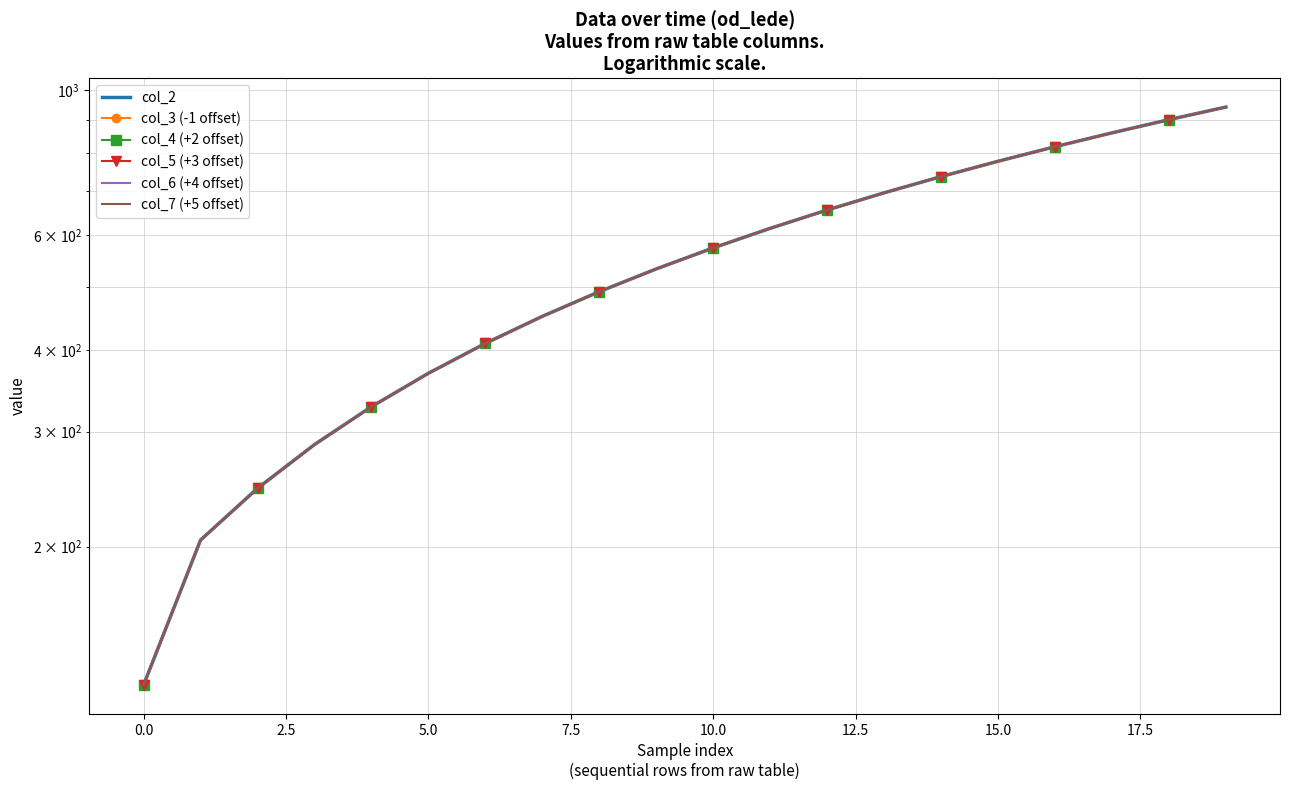

True or false: col_6 (+4 offset) and col_4 (+2 offset) intersect in this chart.

False